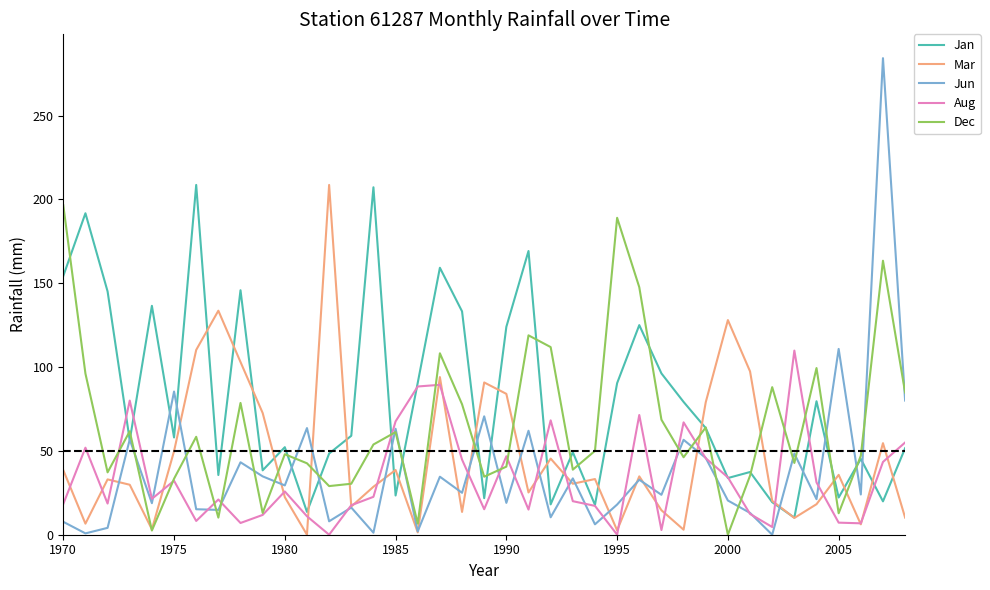

At how many categories does at least one series exceed 232?

1